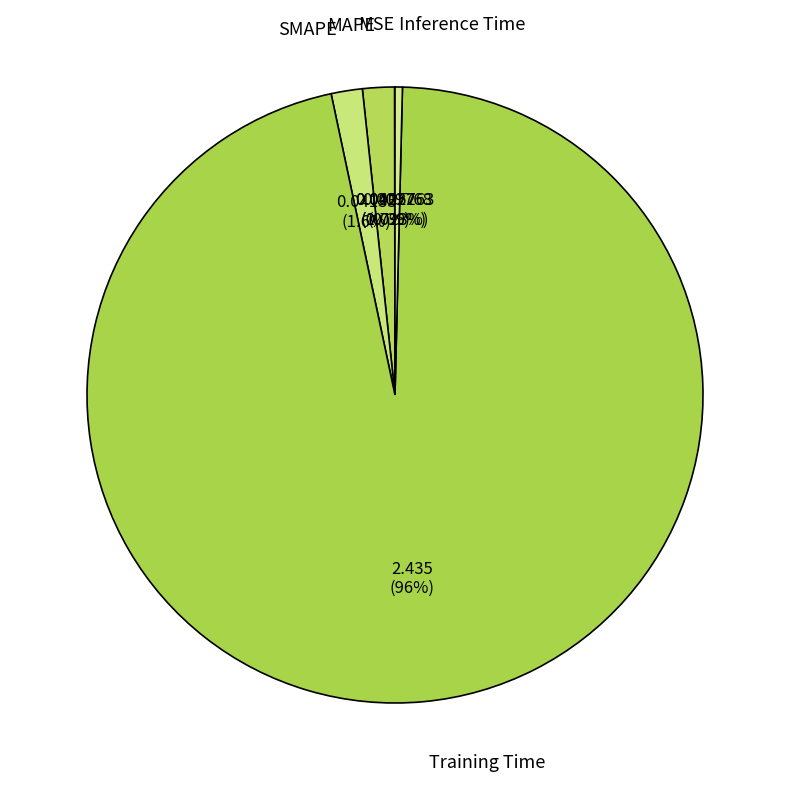

What is the largest slice in the pie chart?

Training Time